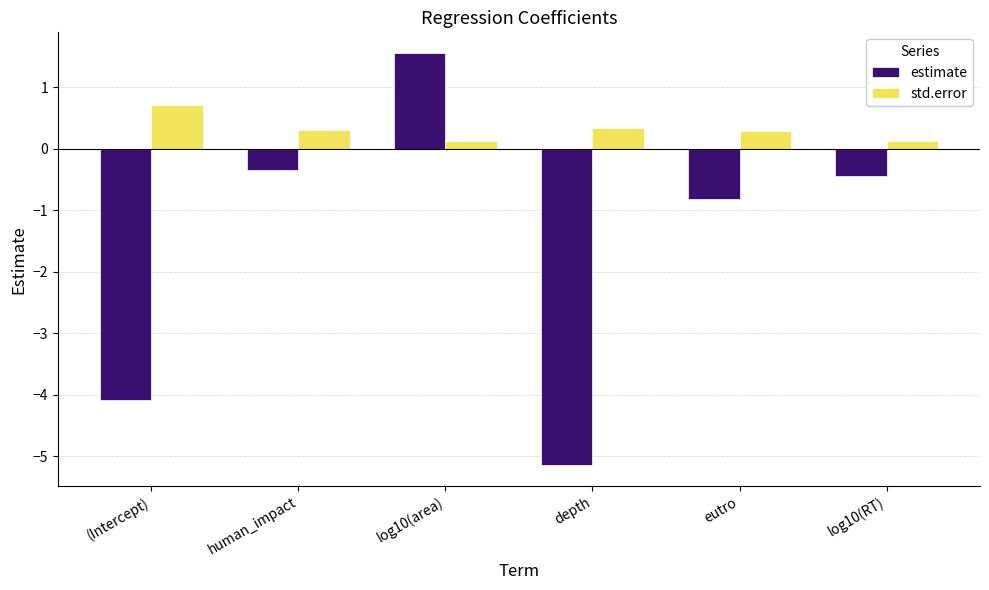

What is the label of the 2nd bar from the left?

human_impact